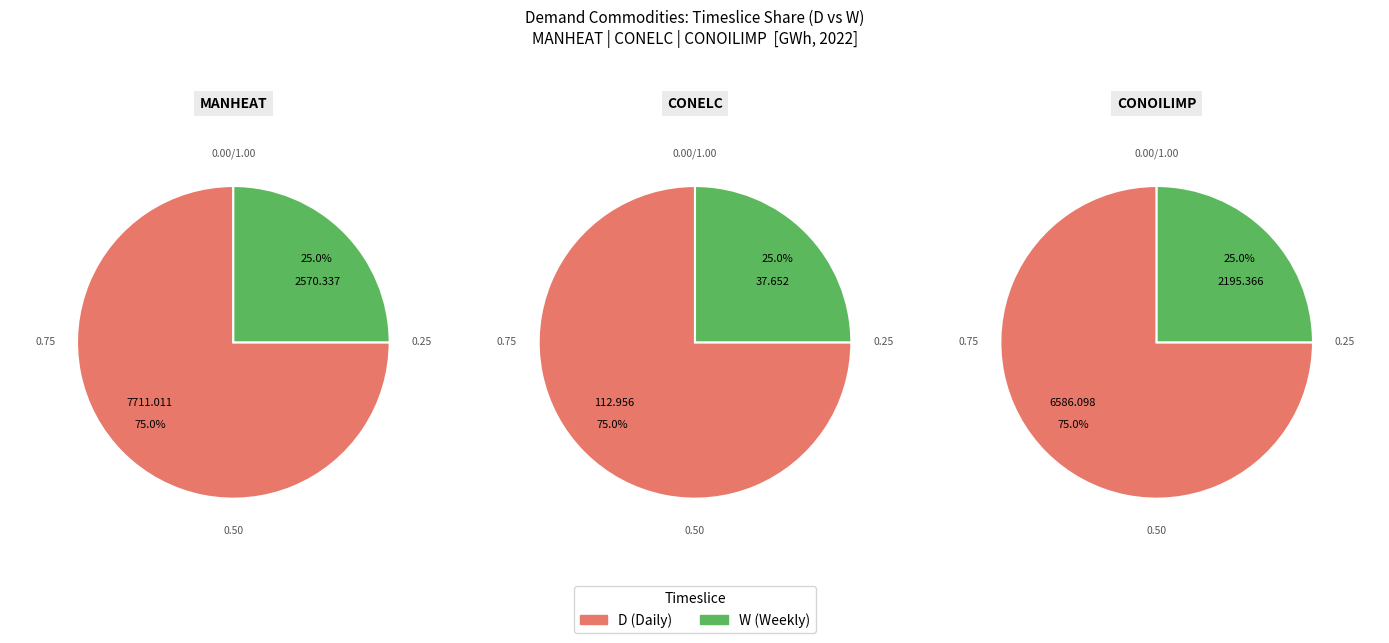

Is there any slice that represents more than half of the pie?

Yes